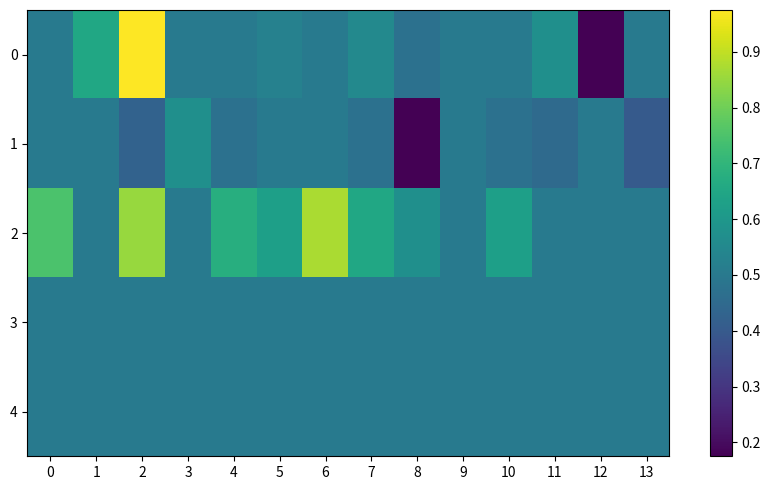

The 1 series shows 0.1 at 11. True or false?

False